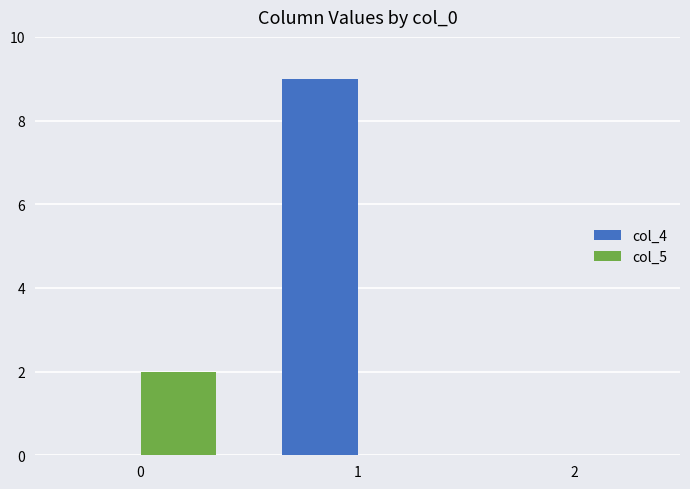

Reading left to right, what are all the values shown in this chart?

col_4: 0	9	0
col_5: 2	0	0